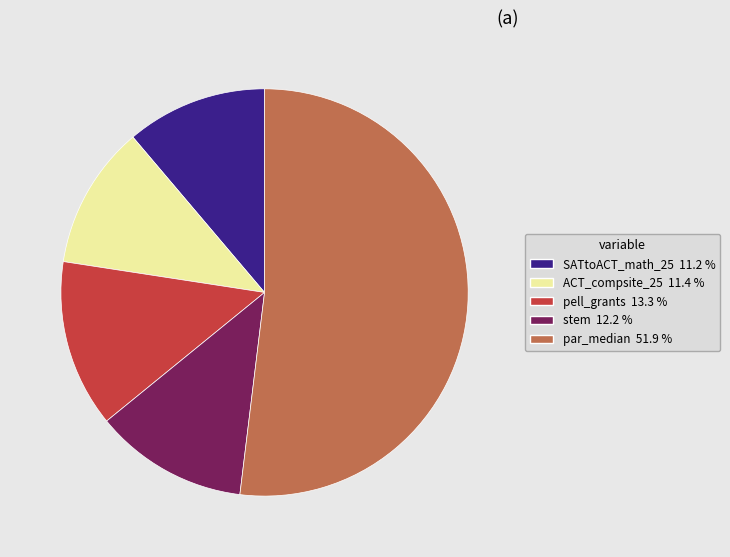

Is it true that SATtoACT_math_25 is 11% of the pie?

True